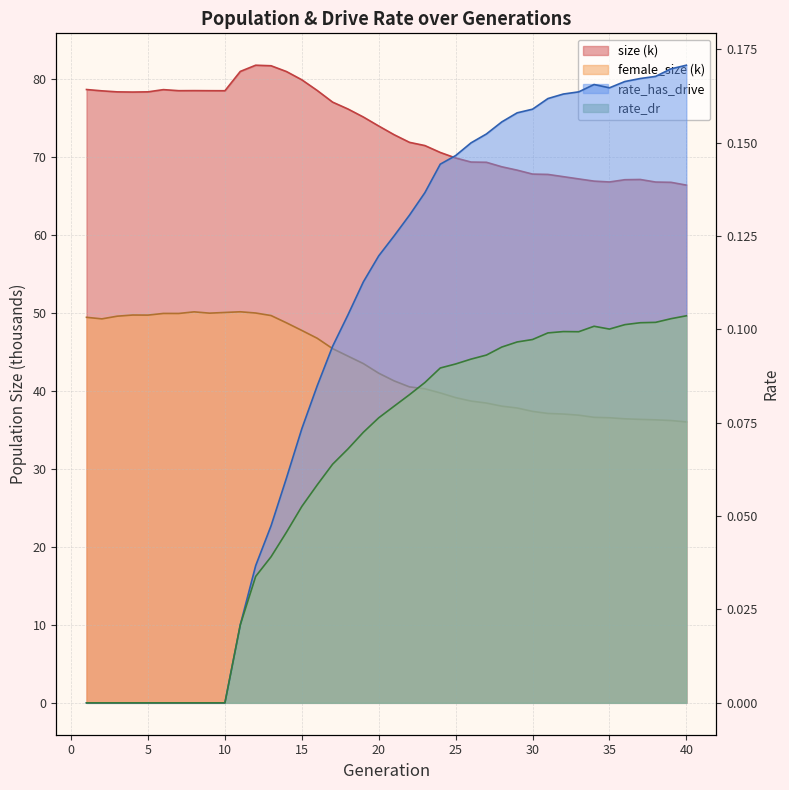

At which category does female_size reach its first local peak?

4